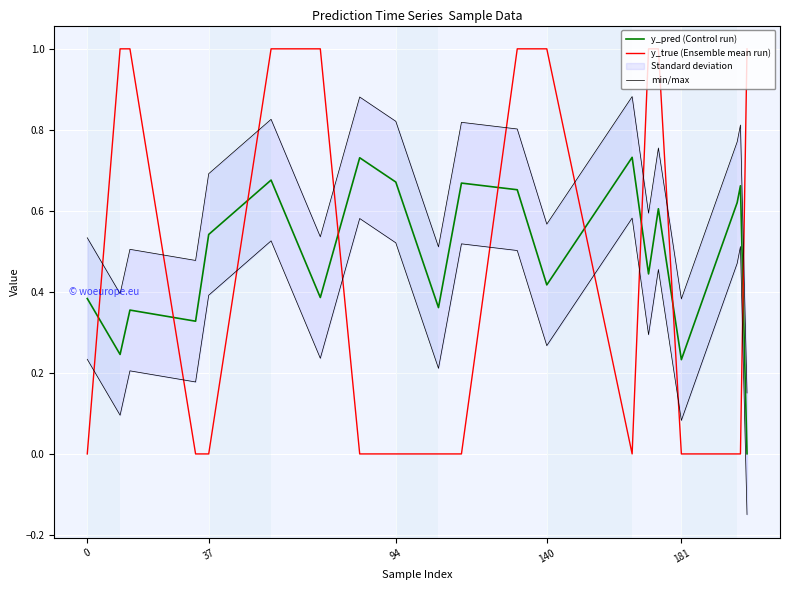

After their last crossing, which series has the higher values: y_true (Ensemble mean run) or y_pred (Control run)?

y_true (Ensemble mean run)